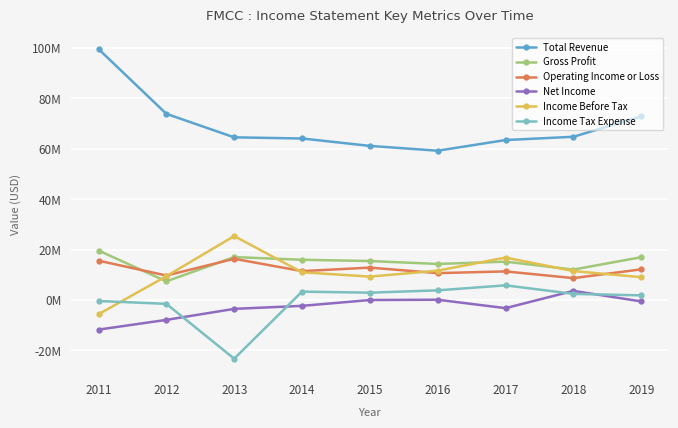

What is the difference between the Total Revenue values at 2018 and 2016?

5534000